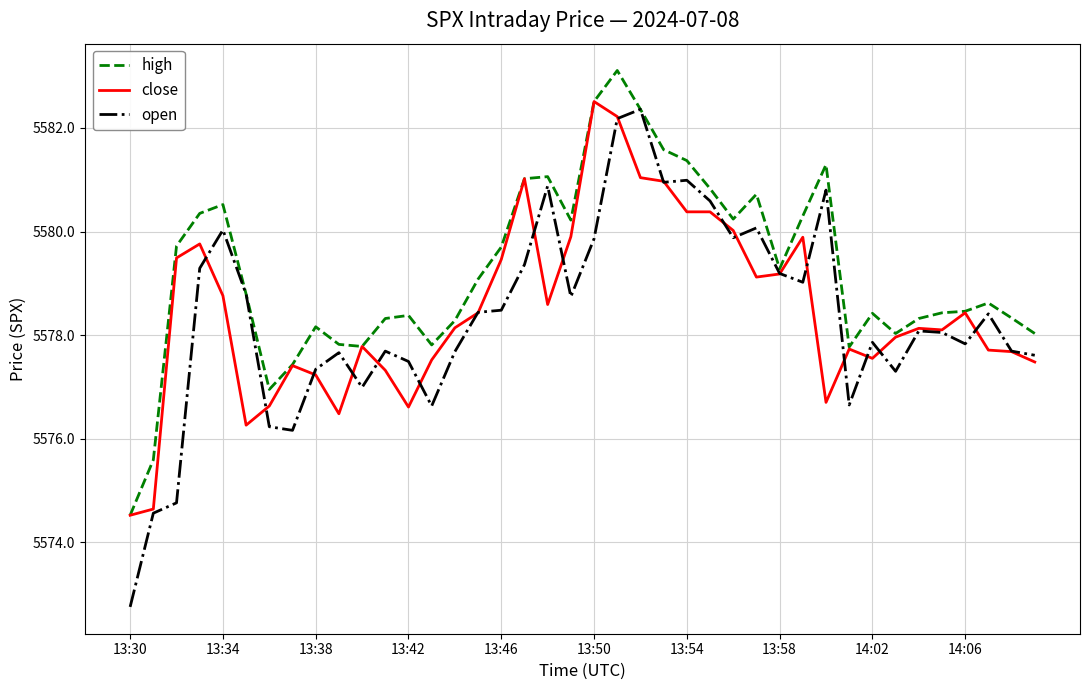

Which series has the largest range (max minus min)?

open